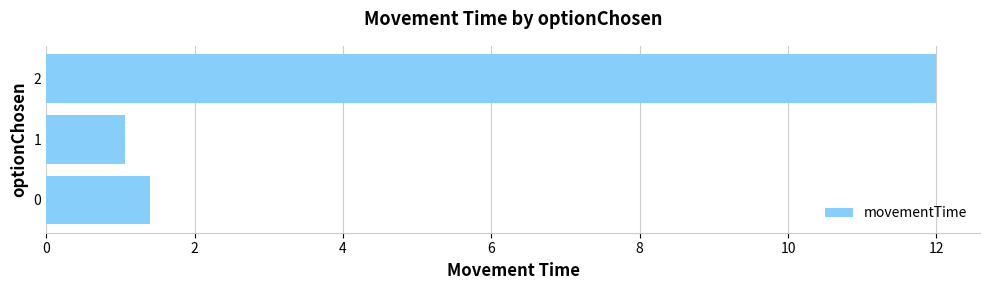

What is the ratio of the value at 2 to the value at 1?

11.3